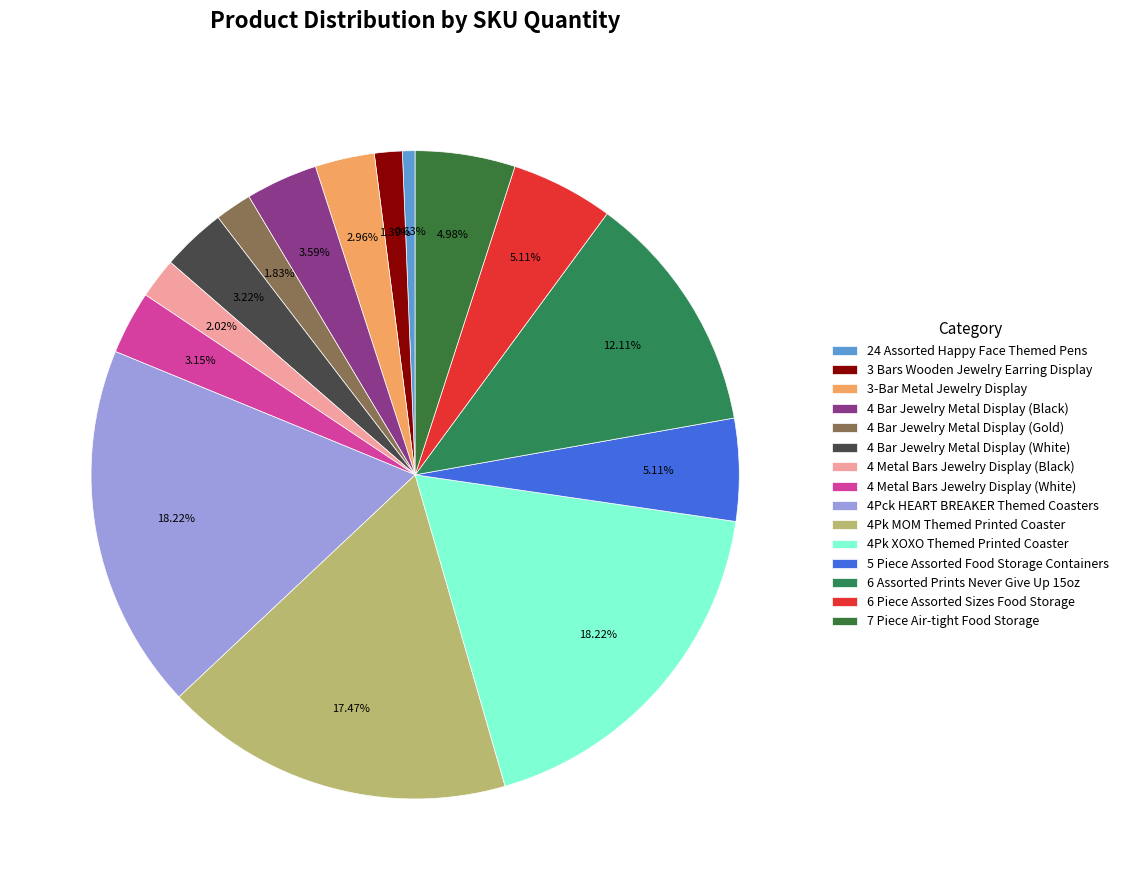

Rank the categories by value from lowest to highest.

24 Assorted Happy Face Themed Pens, 3 Bars Wooden Jewelry Earring Display, 4 Bar Jewelry Metal Display (Gold), 4 Metal Bars Jewelry Display (Black), 3-Bar Metal Jewelry Display, 4 Metal Bars Jewelry Display (White), 4 Bar Jewelry Metal Display (White), 4 Bar Jewelry Metal Display (Black), 7 Piece Air-tight Food Storage, 5 Piece Assorted Food Storage Containers, 6 Piece Assorted Sizes Food Storage, 6 Assorted Prints Never Give Up 15oz, 4Pk MOM Themed Printed Coaster, 4Pck HEART BREAKER Themed Coasters, 4Pk XOXO Themed Printed Coaster